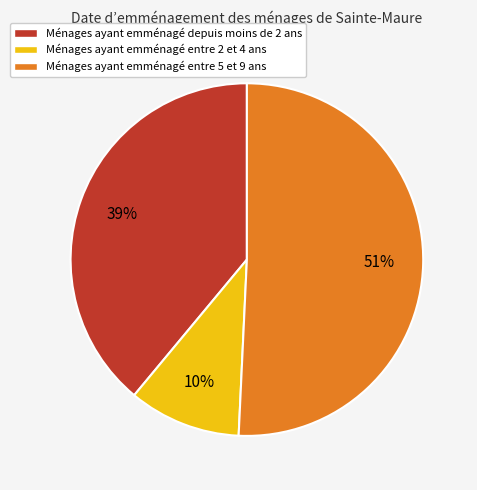

Does any single category account for the majority?

Yes